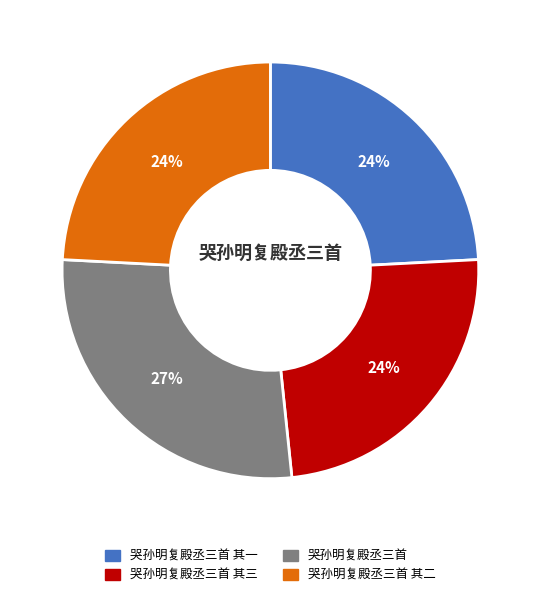

Is there any slice that represents more than half of the pie?

No